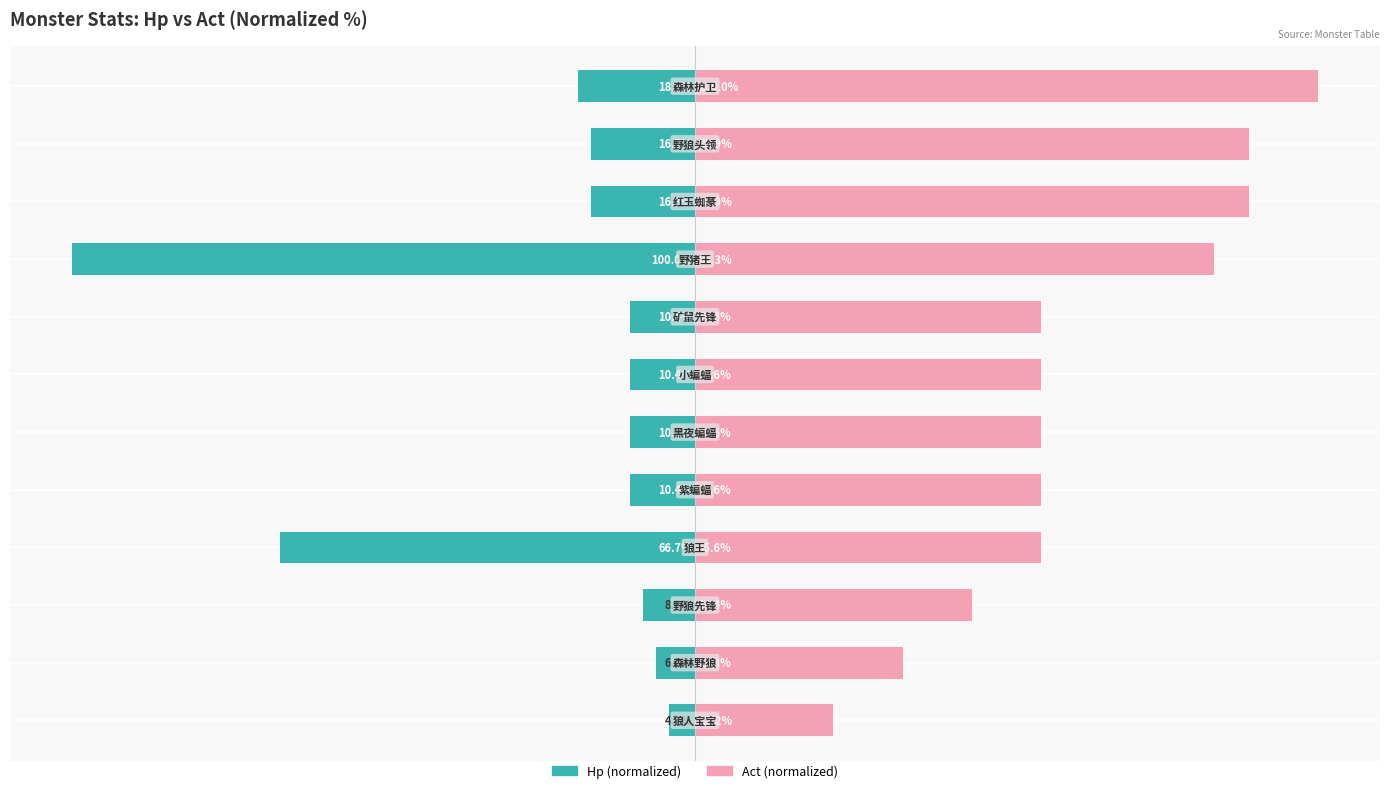

What is the average value of the Act (normalized) series?

61.6